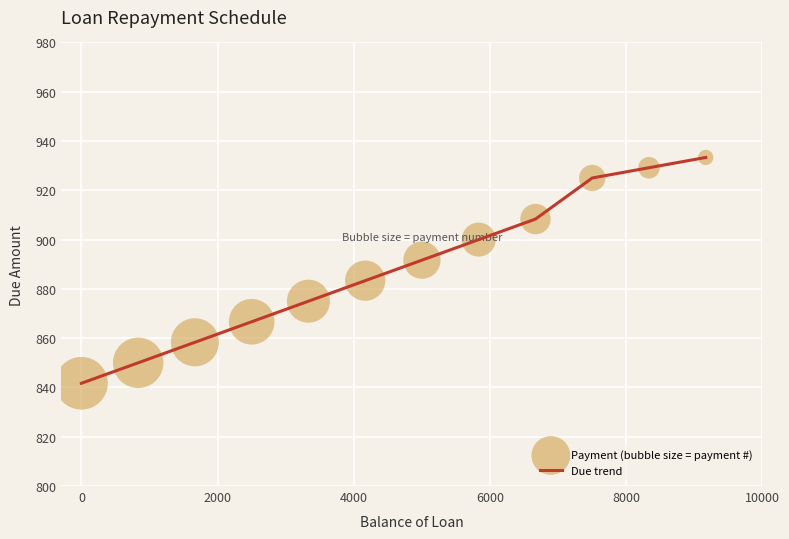

What is the minimum value shown in the chart?

841.7